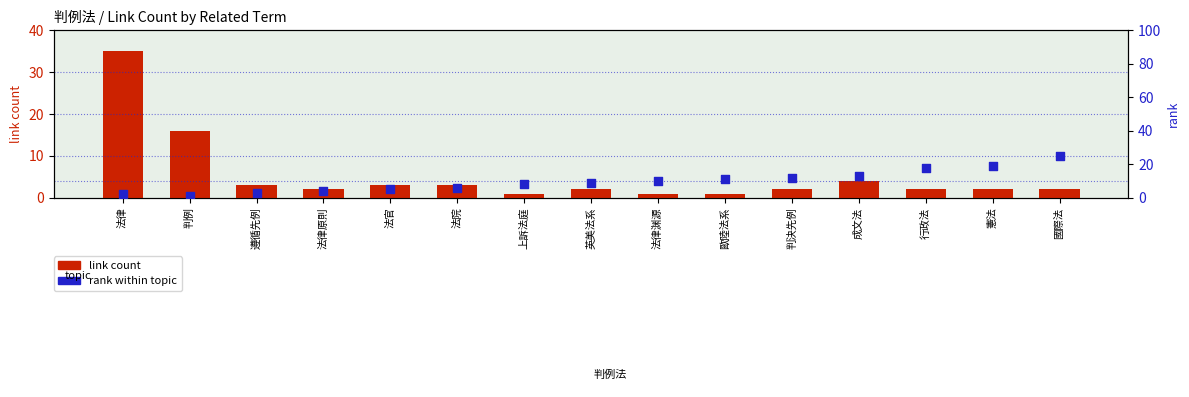

At which category is the sum across all series the highest?

法律